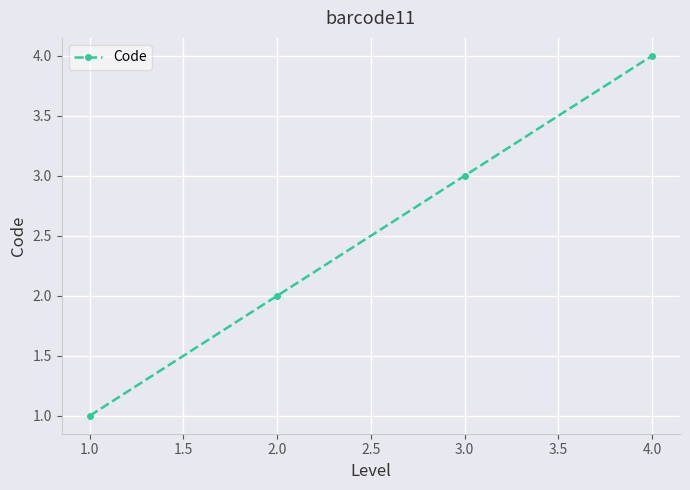

List the labels in order of value, smallest first.

1.0, 2.0, 3.0, 4.0